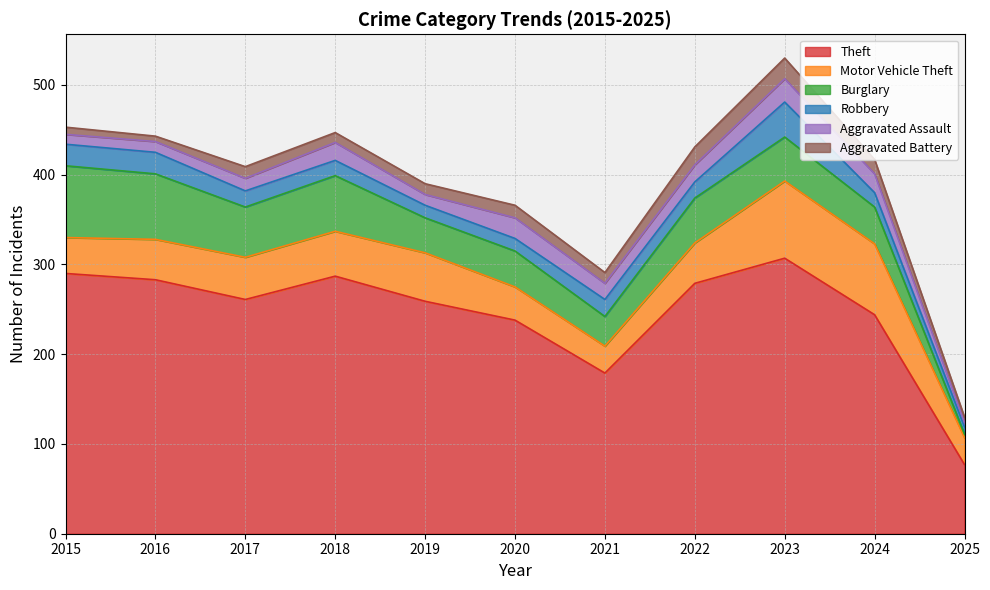

What is the average value of the Aggravated Assault series?

16